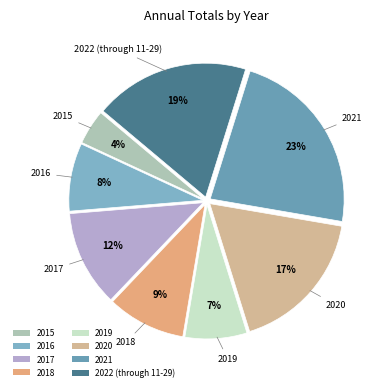

Does 2019 represent more than half of the total?

No